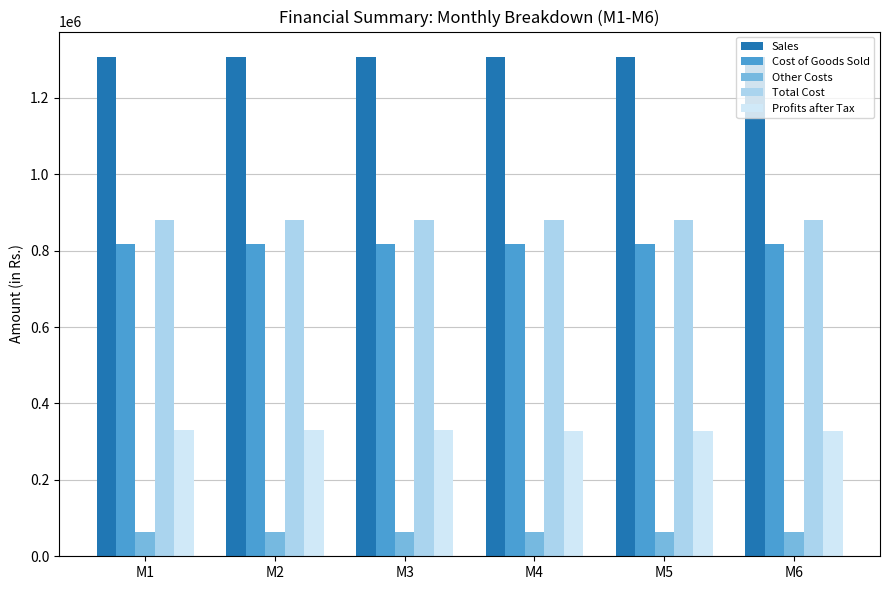

The value of Other Costs at M5 is 62813.0. True or false?

True